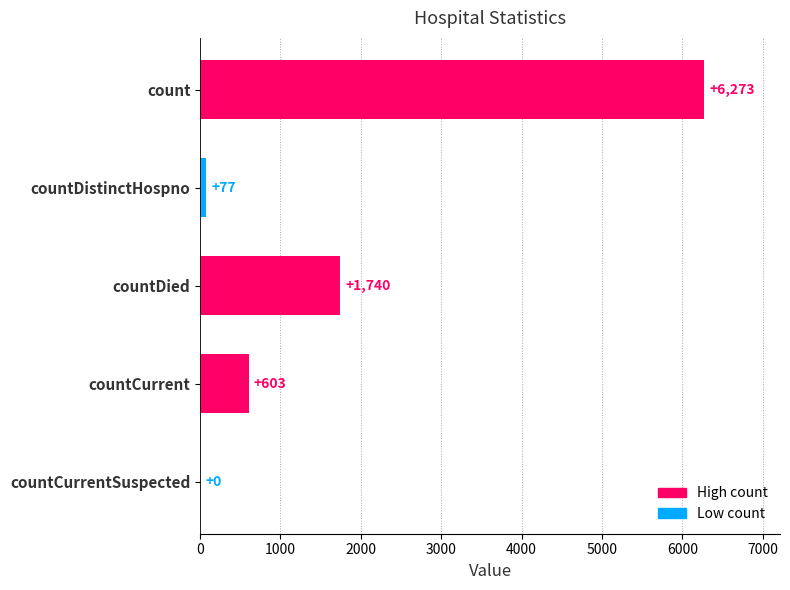

Are the bars grouped side by side (vs. stacked)?

No